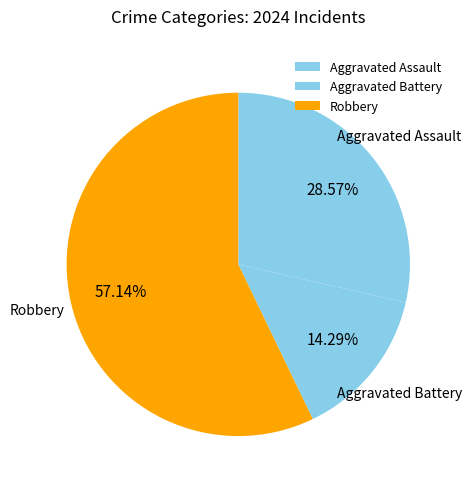

Is it true that Aggravated Battery is 14% of the pie?

True